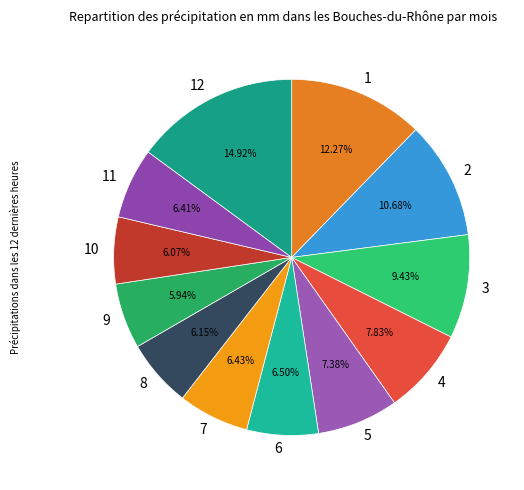

Is the sum of 10 and 5 greater than half?

No